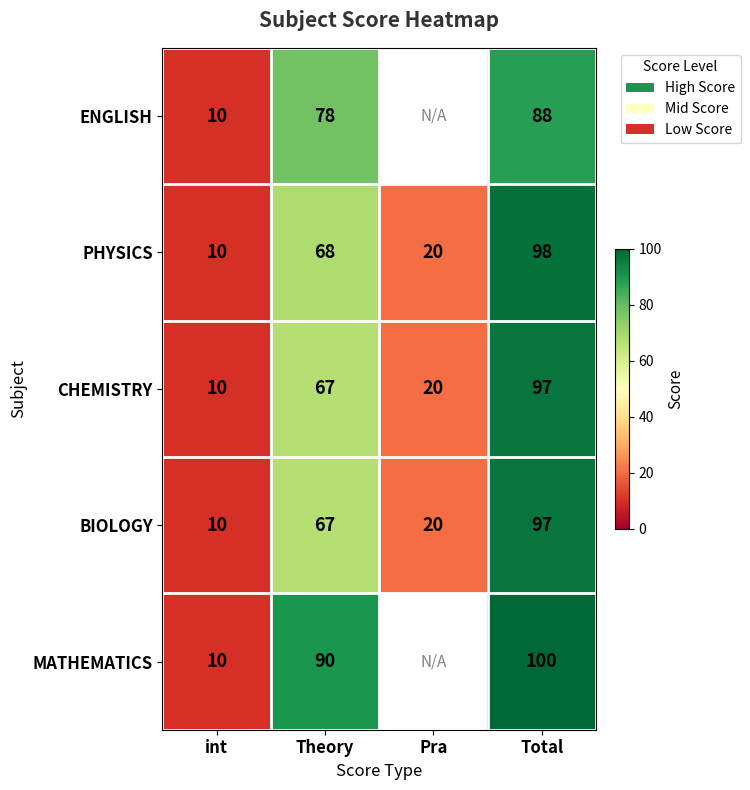

What is the lowest value of the PHYSICS series?

10